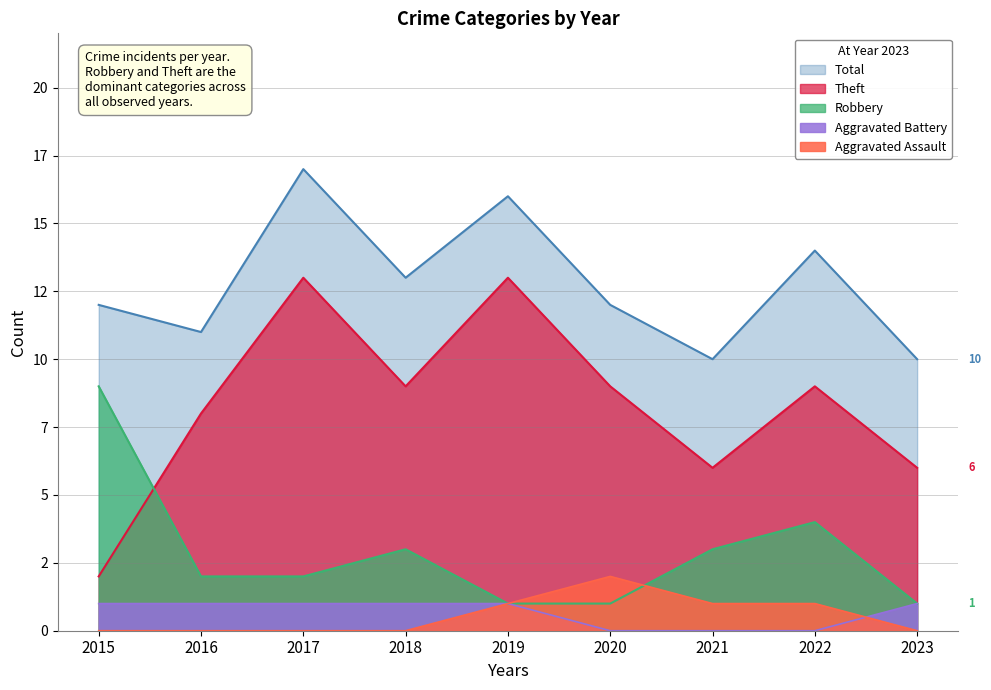

Between 2016 and 2021, which is larger?

2021